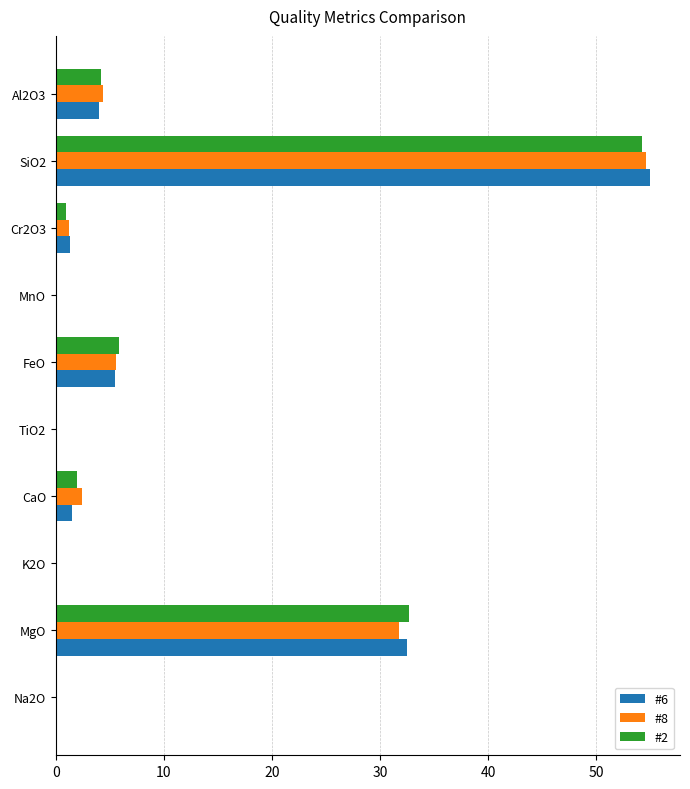

Is the value of #8 at MnO greater than the value of #2 at Al2O3?

No